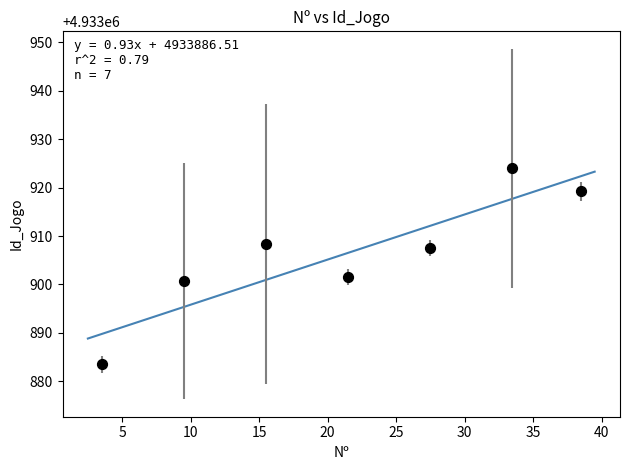

What Y value in the scatter plot is closest to 4933903?

4933901.5